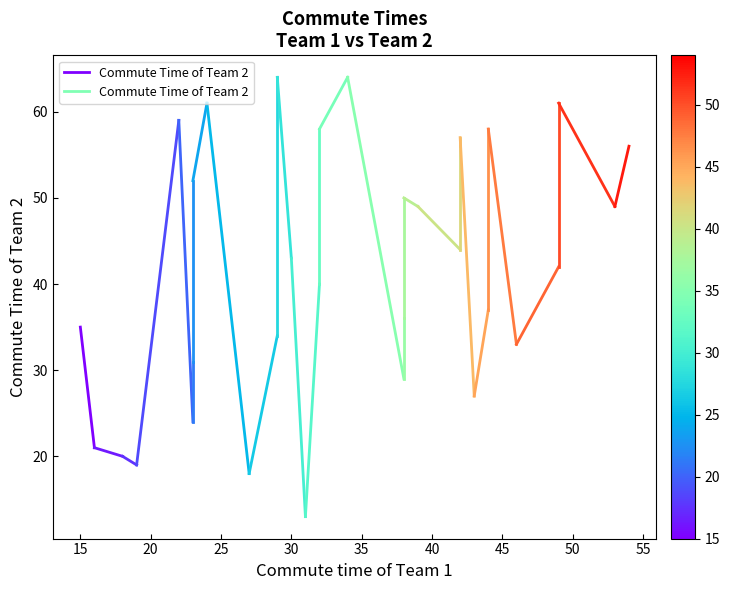

Which label corresponds to the smallest value in the chart?

15